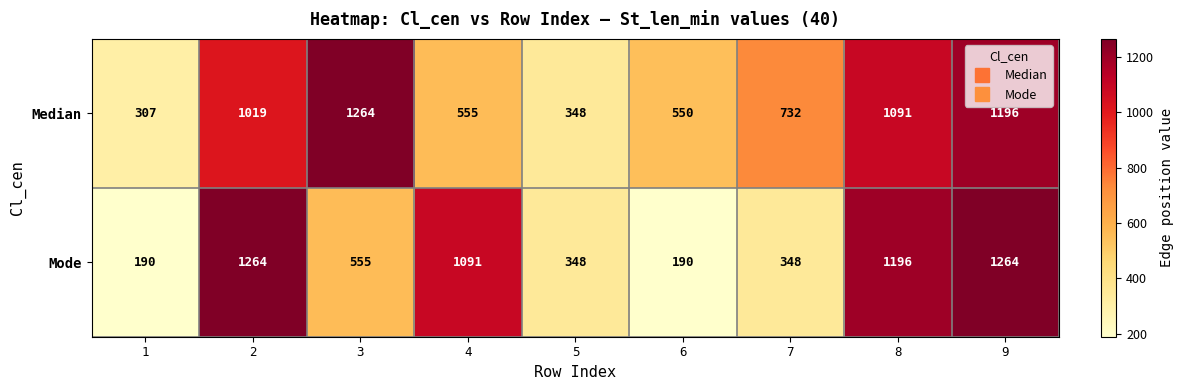

What is the sum of the Mode values at 4 and 6?

1281